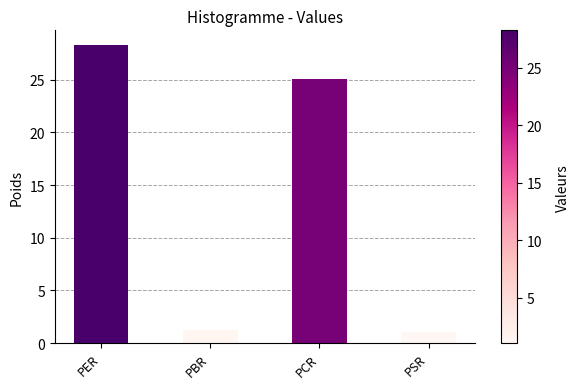

At which label does the data first exceed 25?

PER